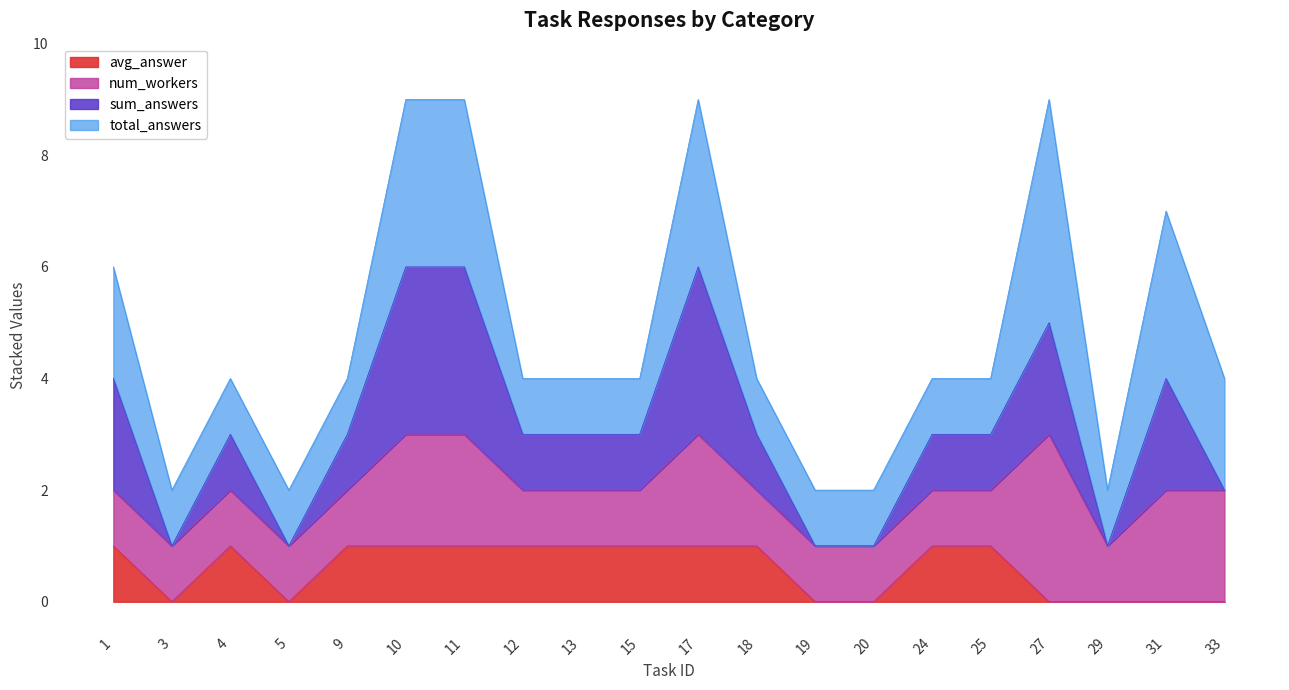

List the labels in order of avg_answer value, smallest first.

3, 5, 19, 20, 27, 29, 31, 33, 1, 4, 9, 10, 11, 12, 13, 15, 17, 18, 24, 25